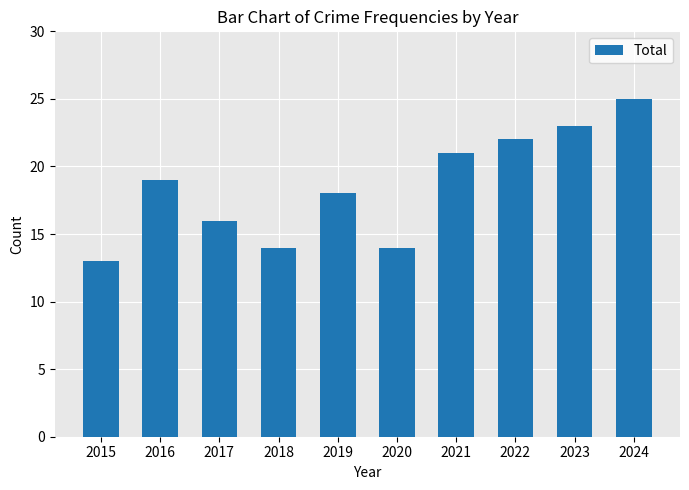

What is the smallest value displayed?

13